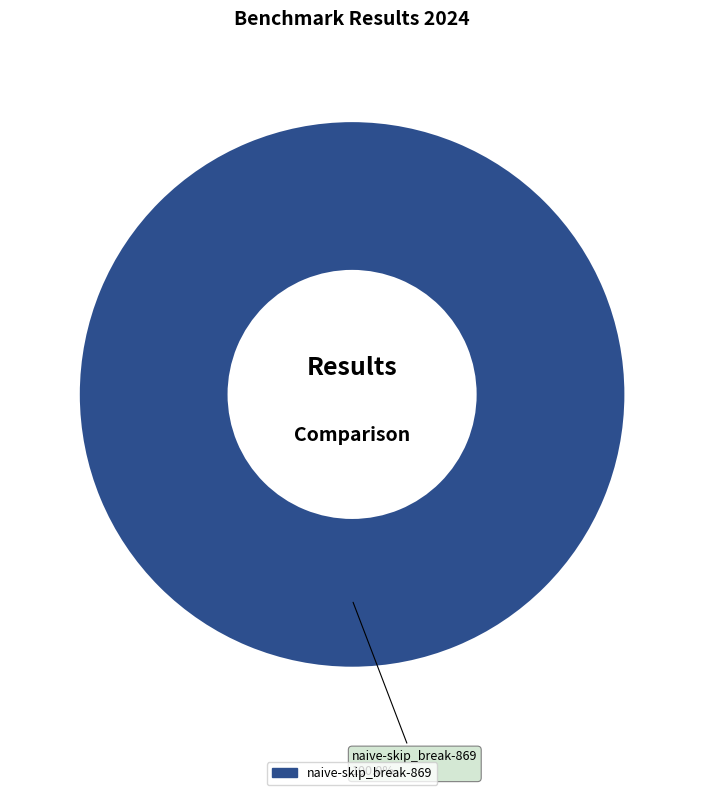

Does any single category account for the majority?

Yes